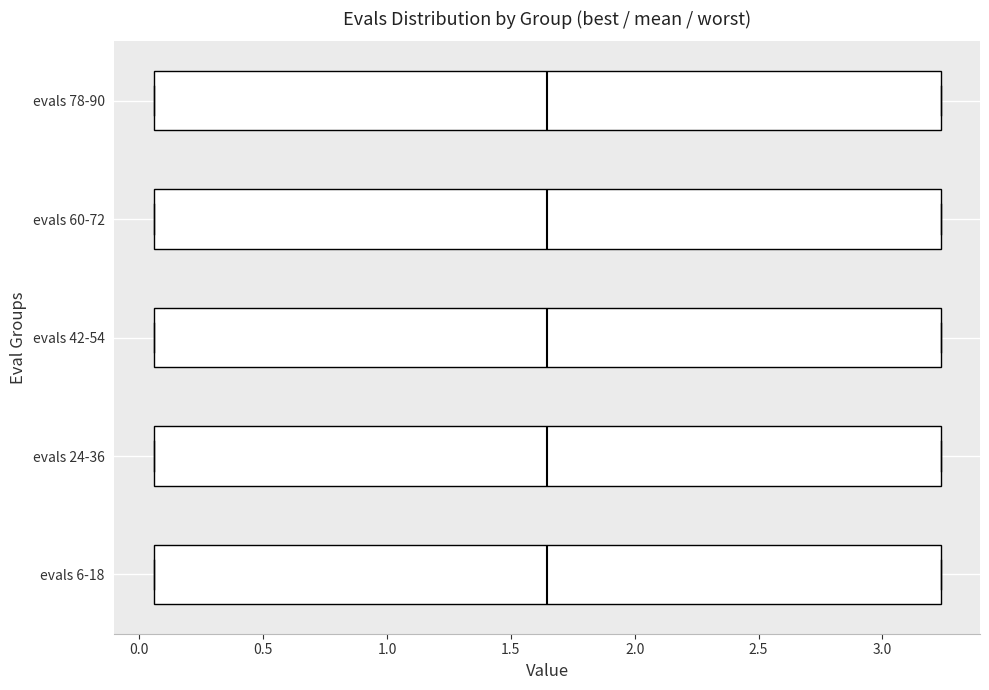

Reading bottom to top, read every box against the x-axis: the position of its median line, the range the box covers, and the ends of its whiskers. The values are not printed on the chart, so give them approximately, as read against the axis.

evals 6-18: median 1.65, box 0.05 to 3.25, whiskers 0.05 to 3.25
evals 24-36: median 1.65, box 0.05 to 3.25, whiskers 0.05 to 3.25
evals 42-54: median 1.65, box 0.05 to 3.25, whiskers 0.05 to 3.25
evals 60-72: median 1.65, box 0.05 to 3.25, whiskers 0.05 to 3.25
evals 78-90: median 1.65, box 0.05 to 3.25, whiskers 0.05 to 3.25